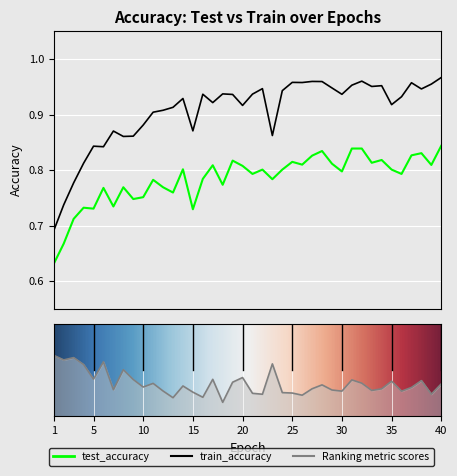

True or false: test_accuracy and train_accuracy cross at least once.

False